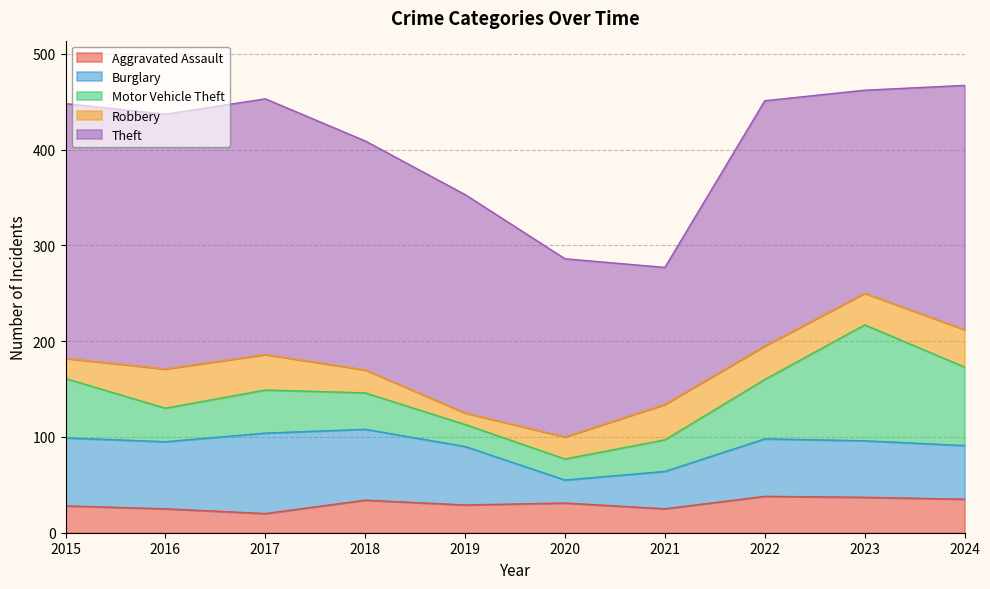

Which label corresponds to the largest value in the chart?

2017